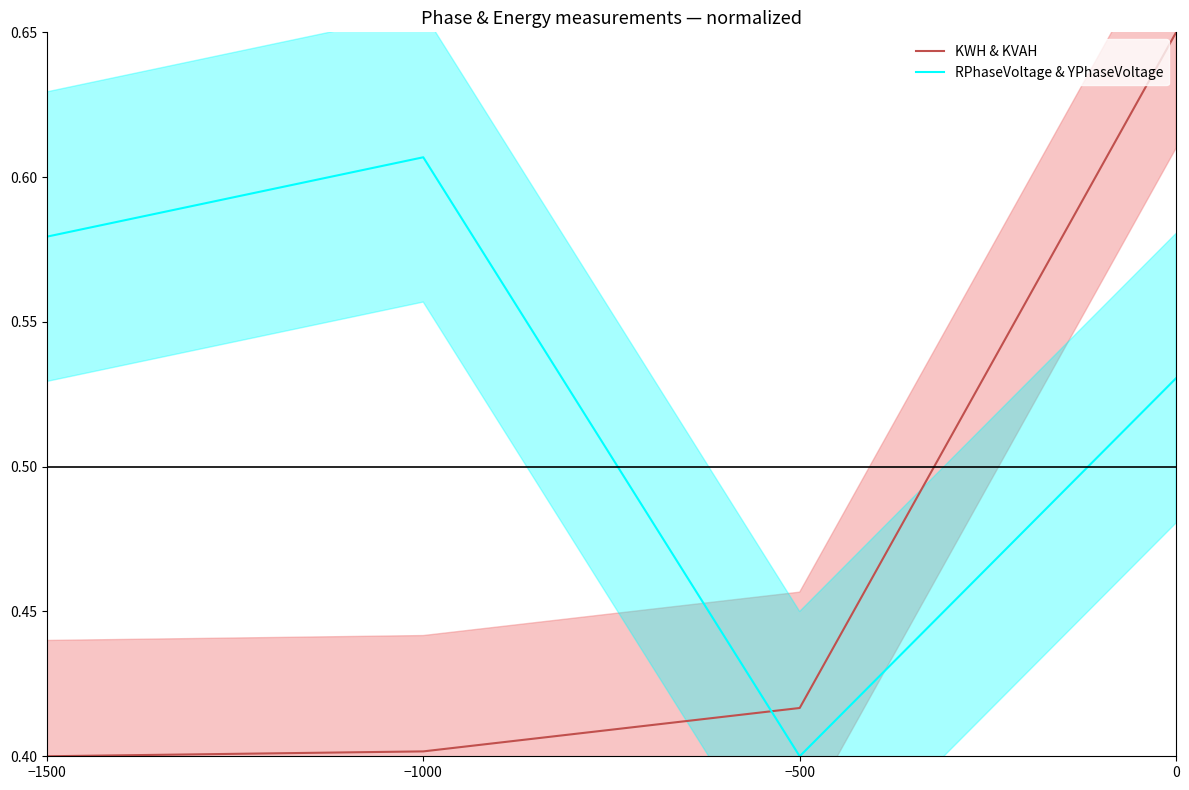

What is the spread (max minus min) of values at −1500?

0.2